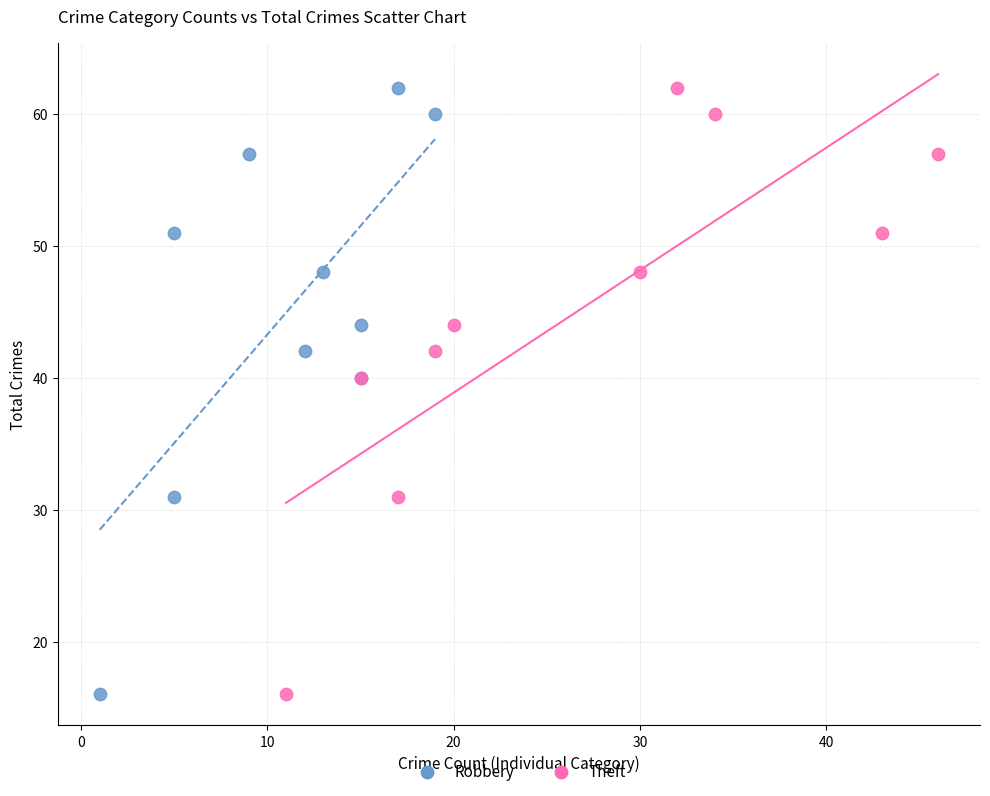

What are all the series names shown in the legend?

Robbery, Theft